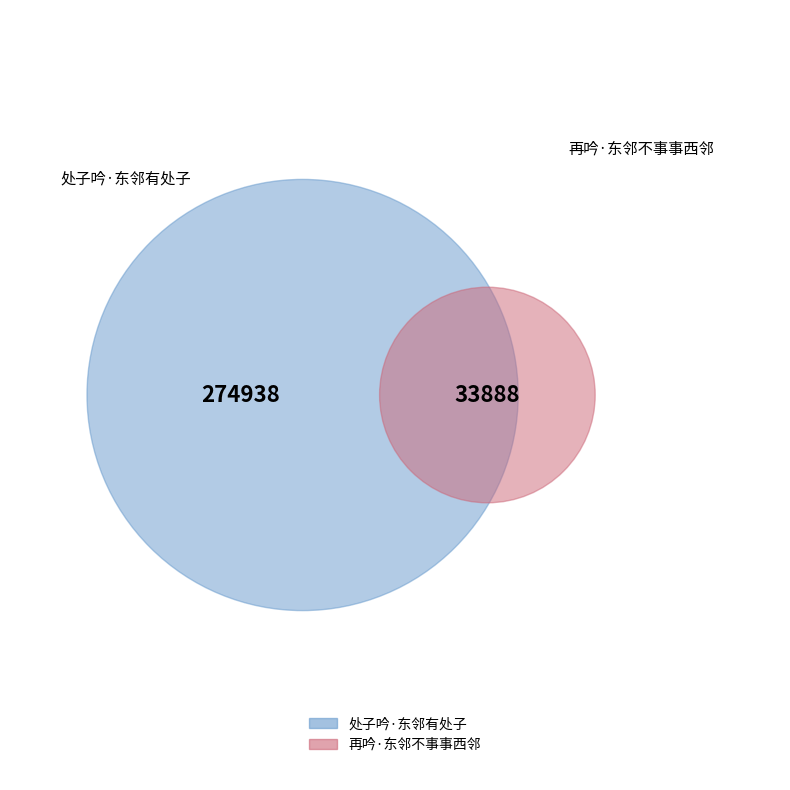

True or false: 再吟·东邻不事事西邻 accounts for 23% of the total.

False